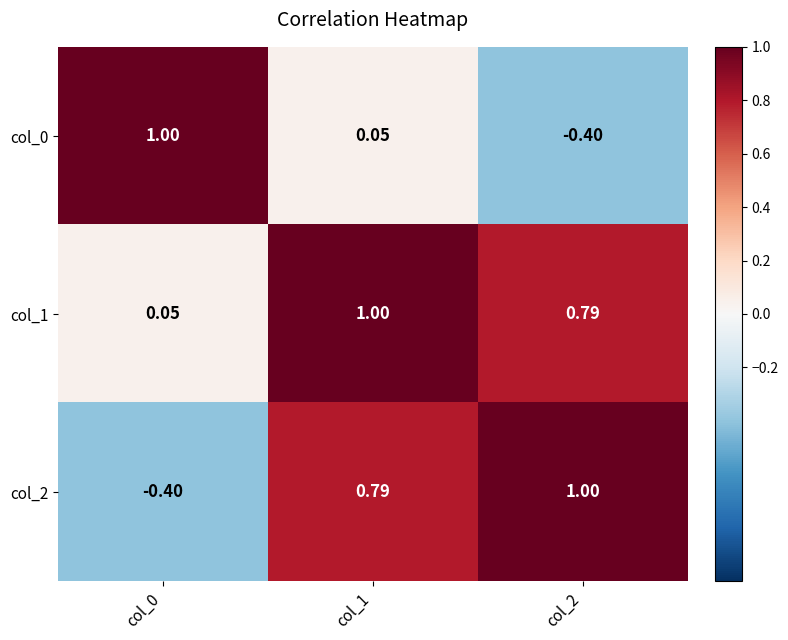

Is the value of col_1 at col_0 greater than the value of col_0 at col_2?

Yes